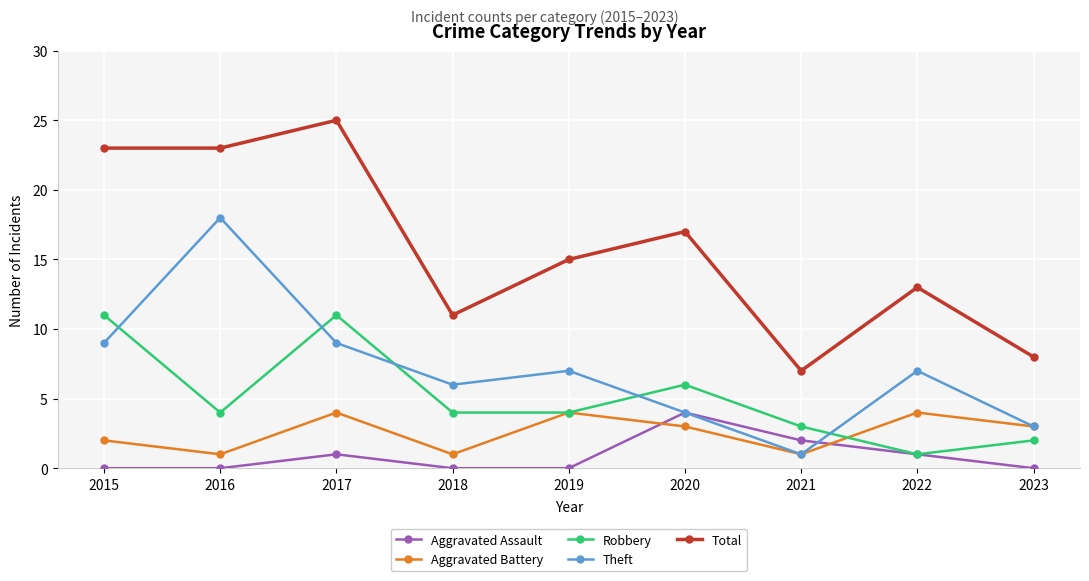

Reading left to right, transcribe all the data shown in this chart.

Aggravated Assault: 0	0	1	0	0	4	2	1	0
Aggravated Battery: 2	1	4	1	4	3	1	4	3
Robbery: 11	4	11	4	4	6	3	1	2
Theft: 9	18	9	6	7	4	1	7	3
Total: 23	23	25	11	15	17	7	13	8